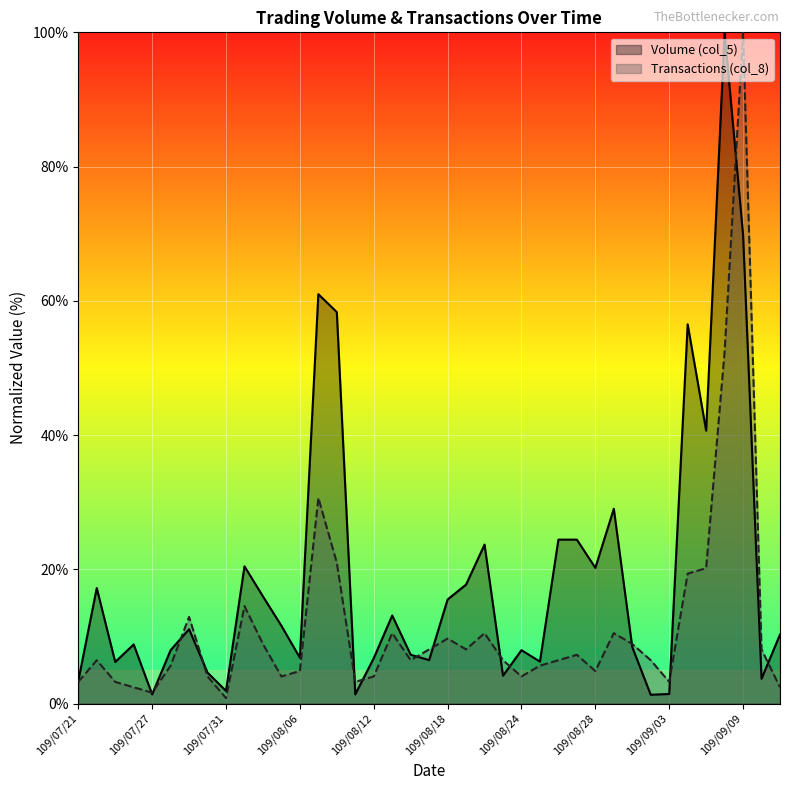

How many data points in Volume (col_5) are above 10?

20